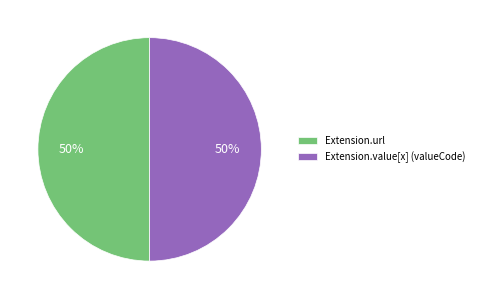

What percentage is the Extension.url slice, to the nearest percent?

50%